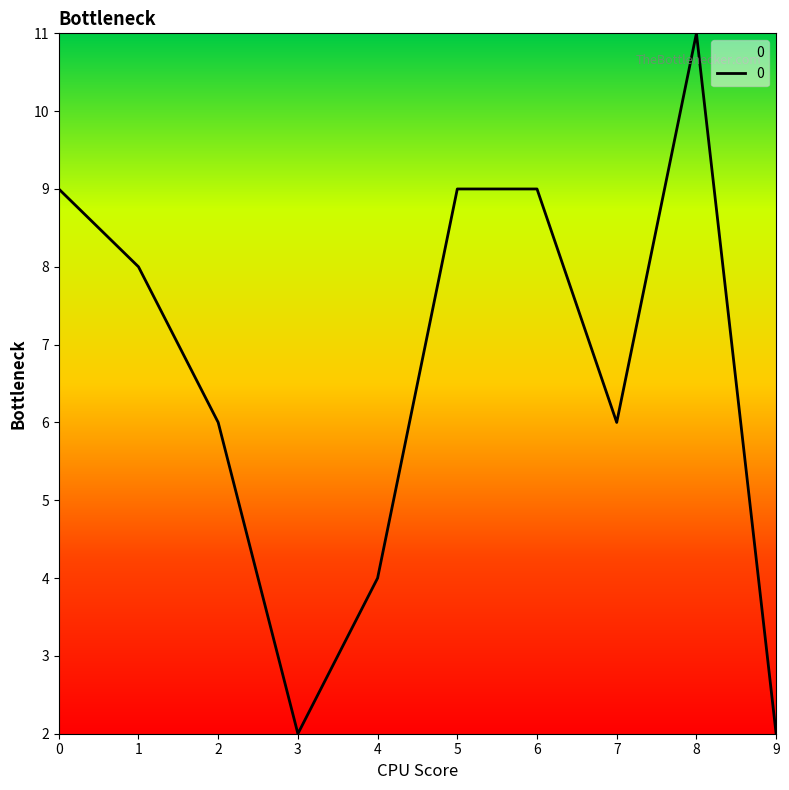

Reading right to left, transcribe all the data shown in this chart.

9=2	8=11	7=6	6=9	5=9	4=4	3=2	2=6	1=8	0=9